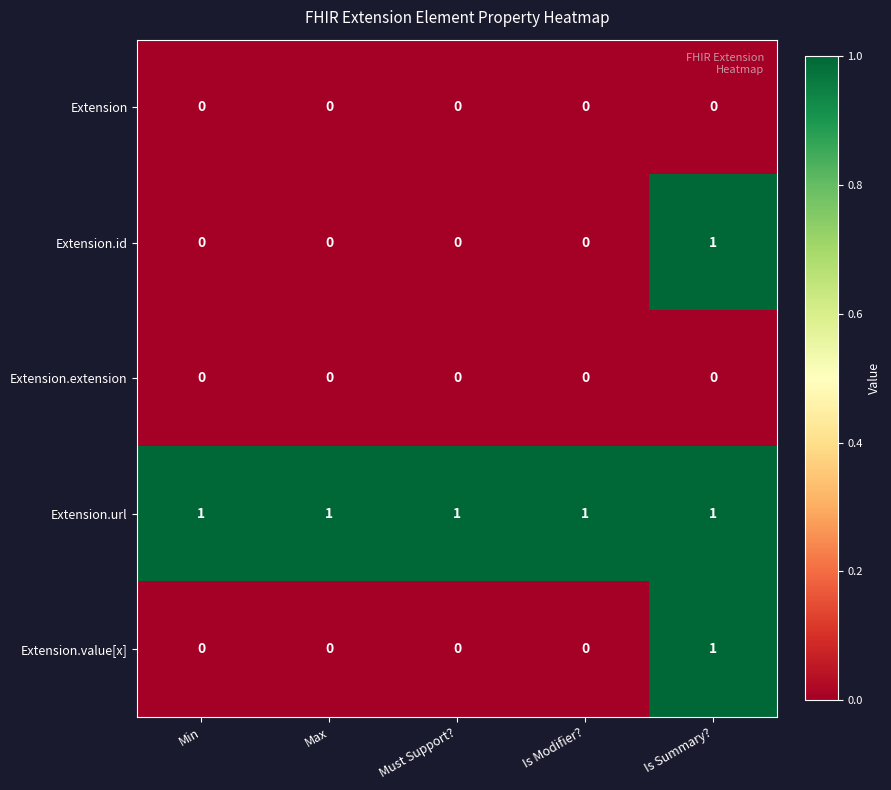

Which series has the largest total across all categories?

Extension.url